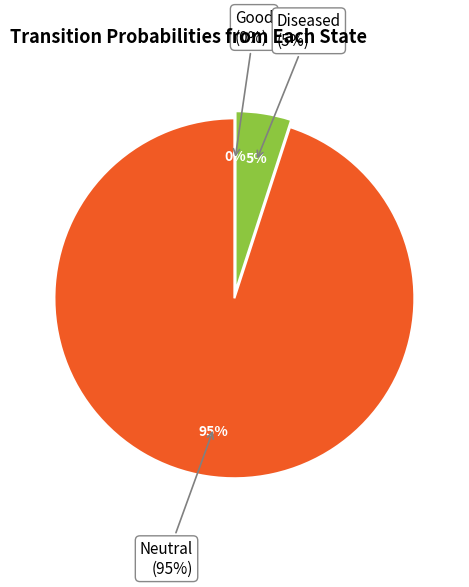

Is it true that Neutral is 95% of the pie?

True